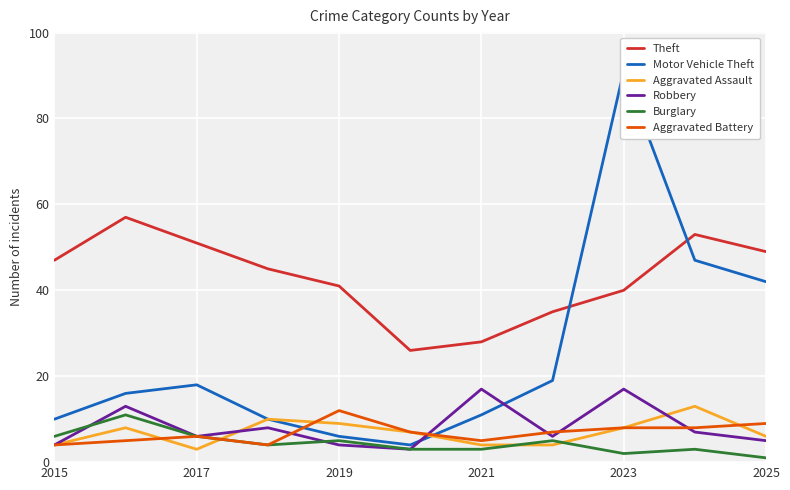

What is the approximate value of Theft at 2017, to the nearest 5?

50